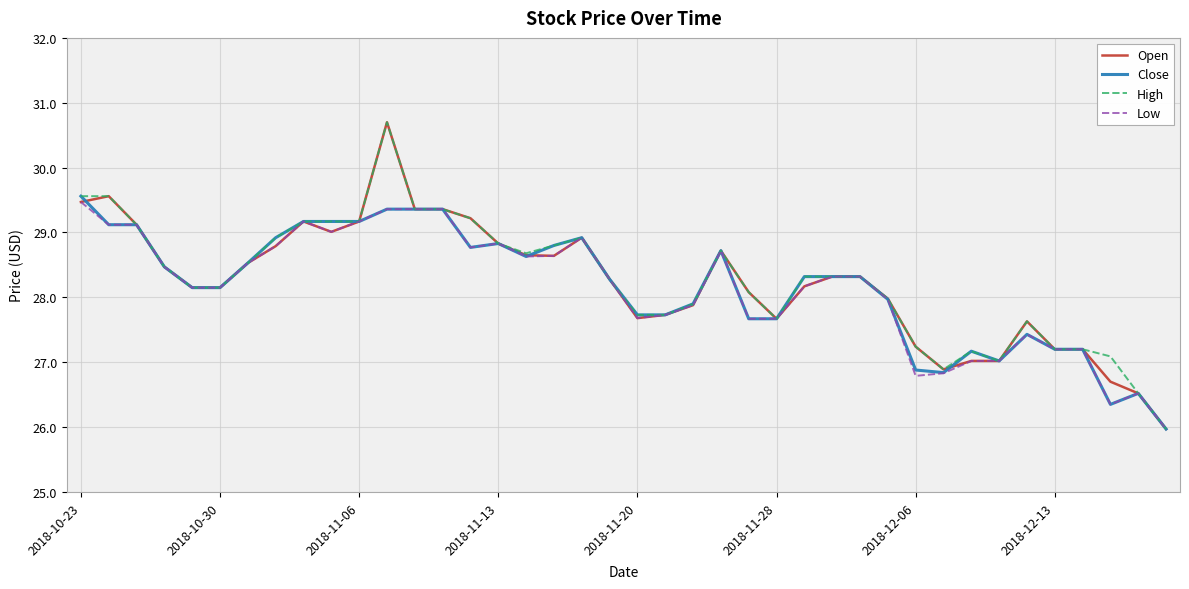

What is the highest value of the Close series?

29.6